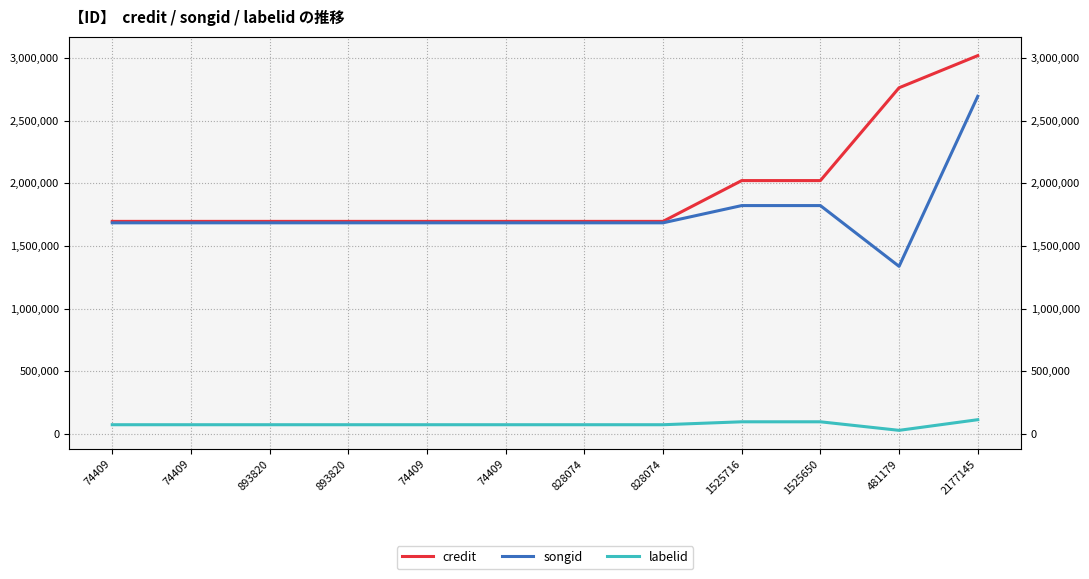

How many songid values are between 1685274 and 1823030?

10